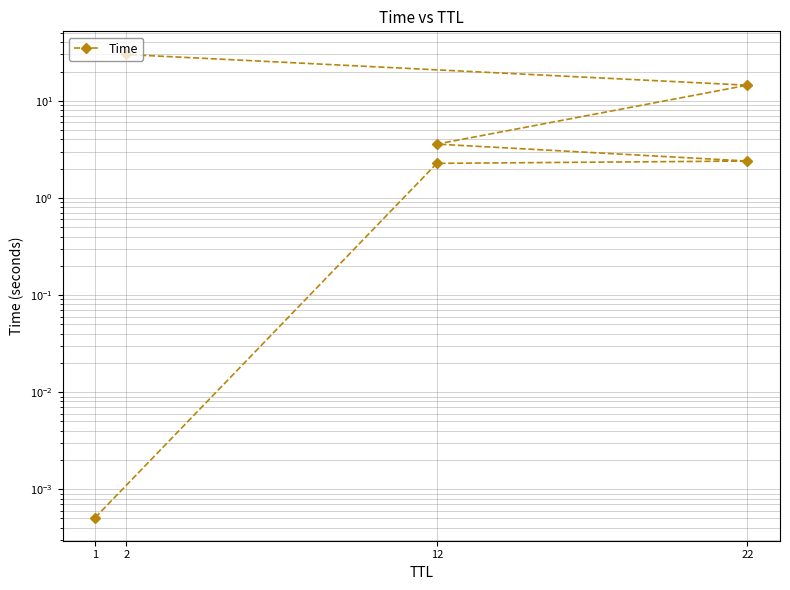

Does the chart display data point markers on the line(s)?

Yes